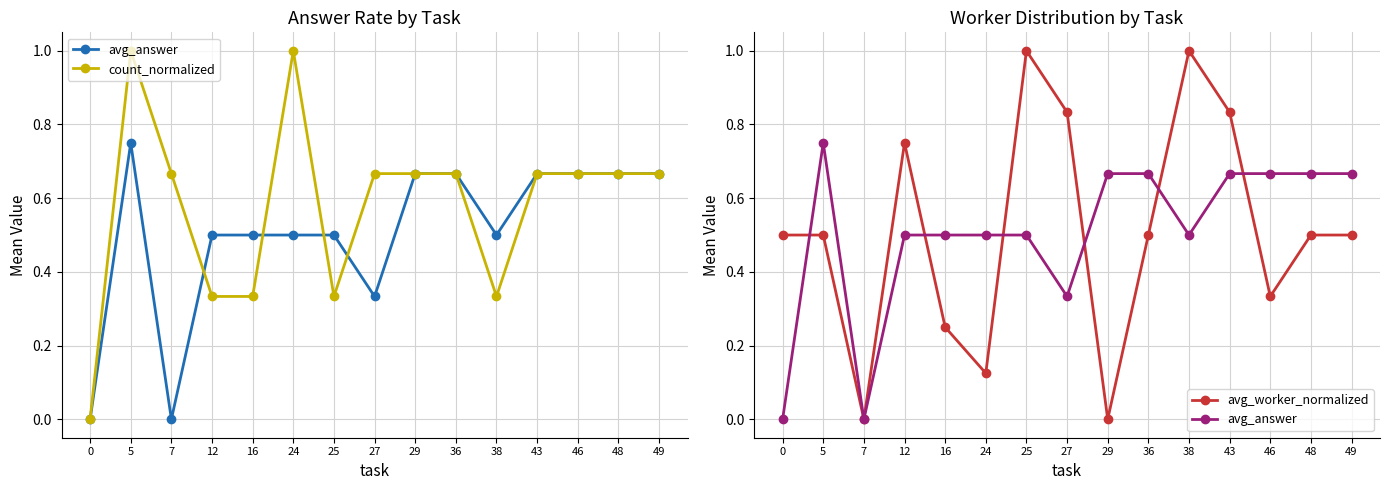

At how many categories does at least one series exceed 0?

15